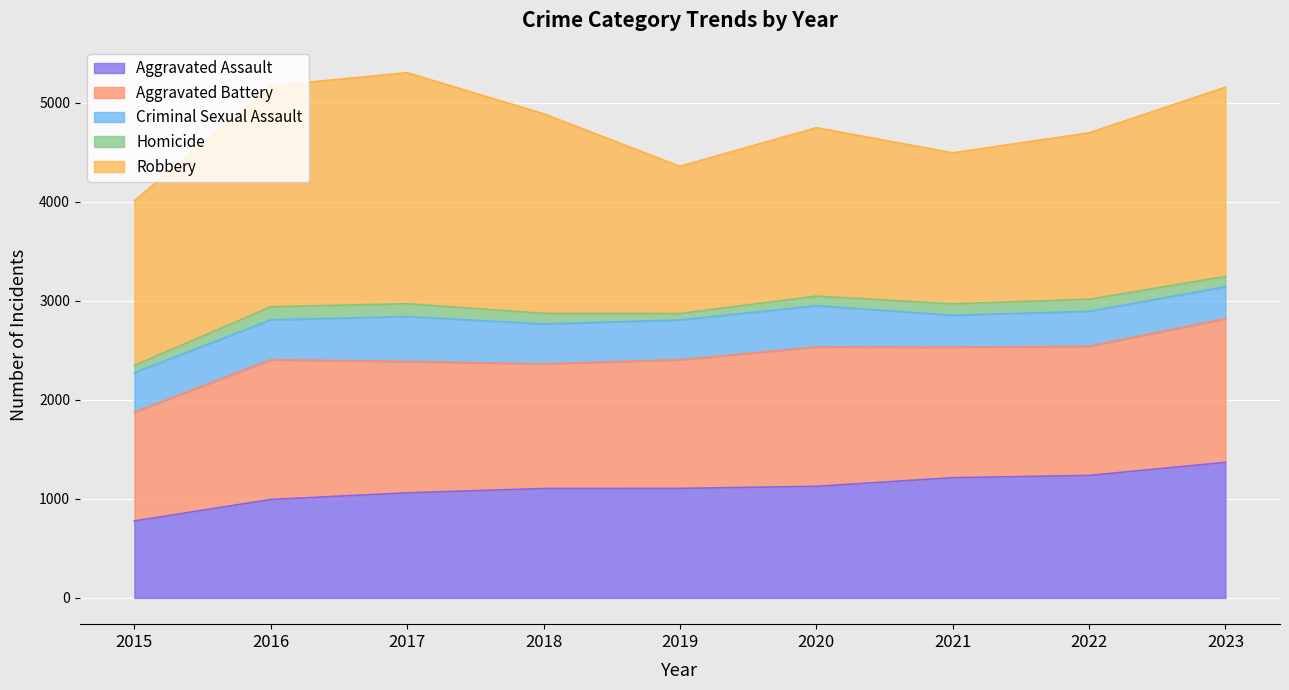

At which label does Robbery reach its peak?

2017